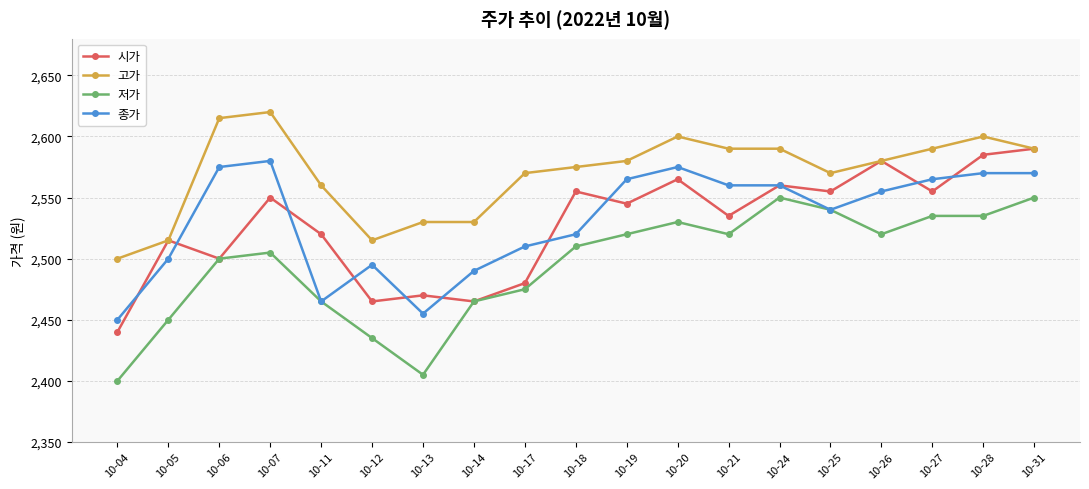

How many lines are shown in the chart?

4